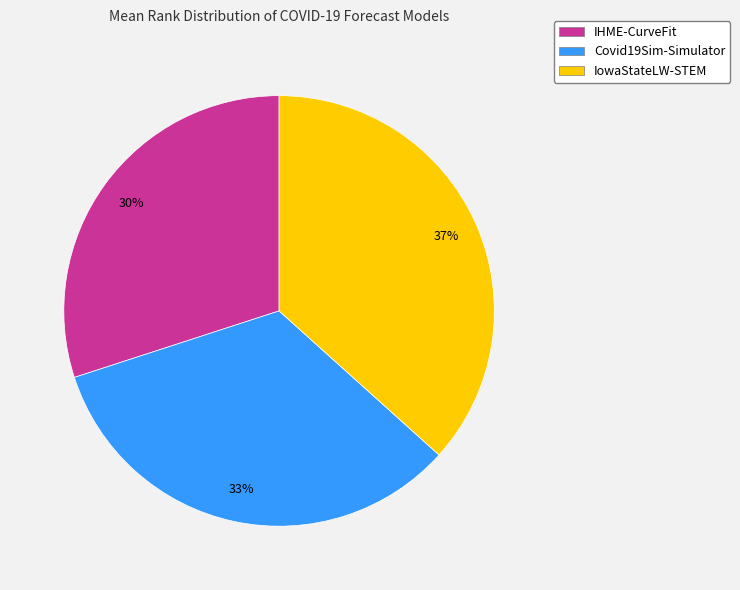

To the nearest percent, what is the average slice percentage?

33%